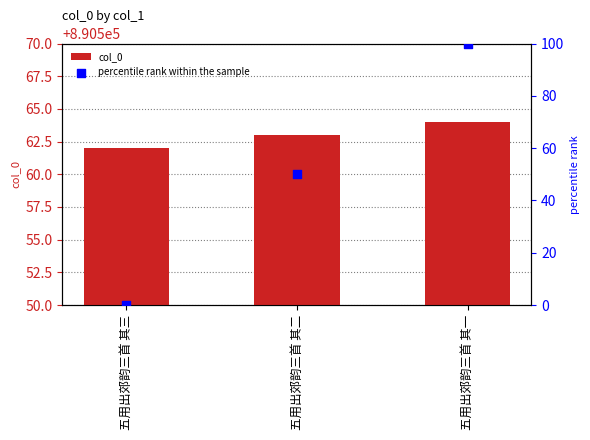

Is the value of col_0 at 五用出郊韵三首 其一 greater than the value of percentile rank within the sample at 五用出郊韵三首 其三?

Yes